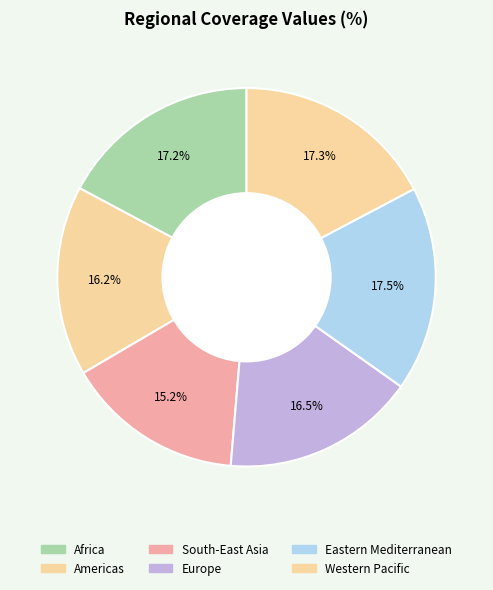

Rank the categories by value from lowest to highest.

South-East Asia, Americas, Europe, Africa, Western Pacific, Eastern Mediterranean